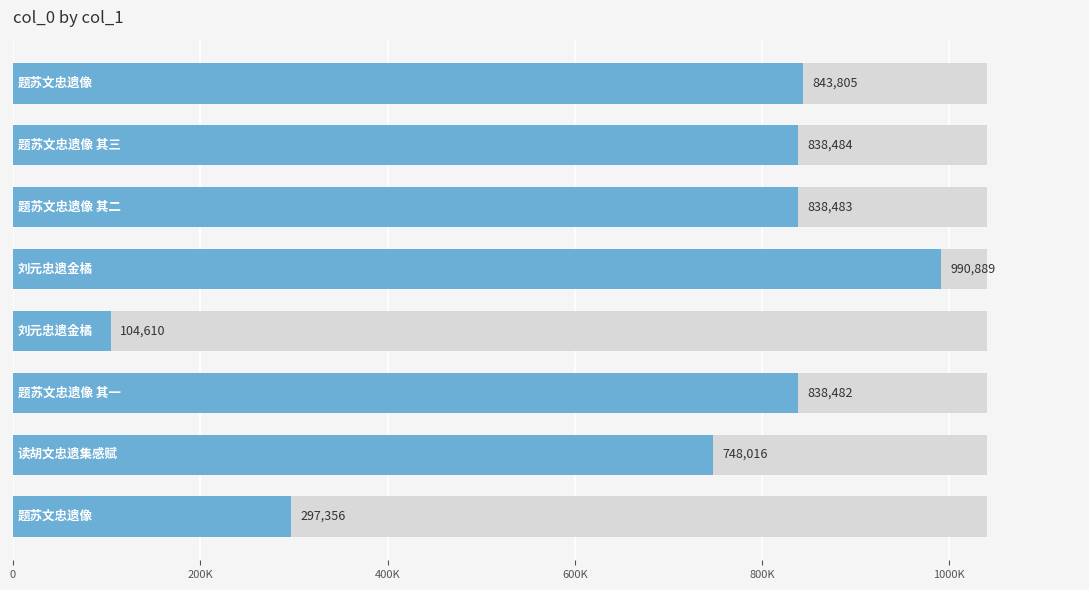

The chart shows a value of 80673 at 7. True or false?

False